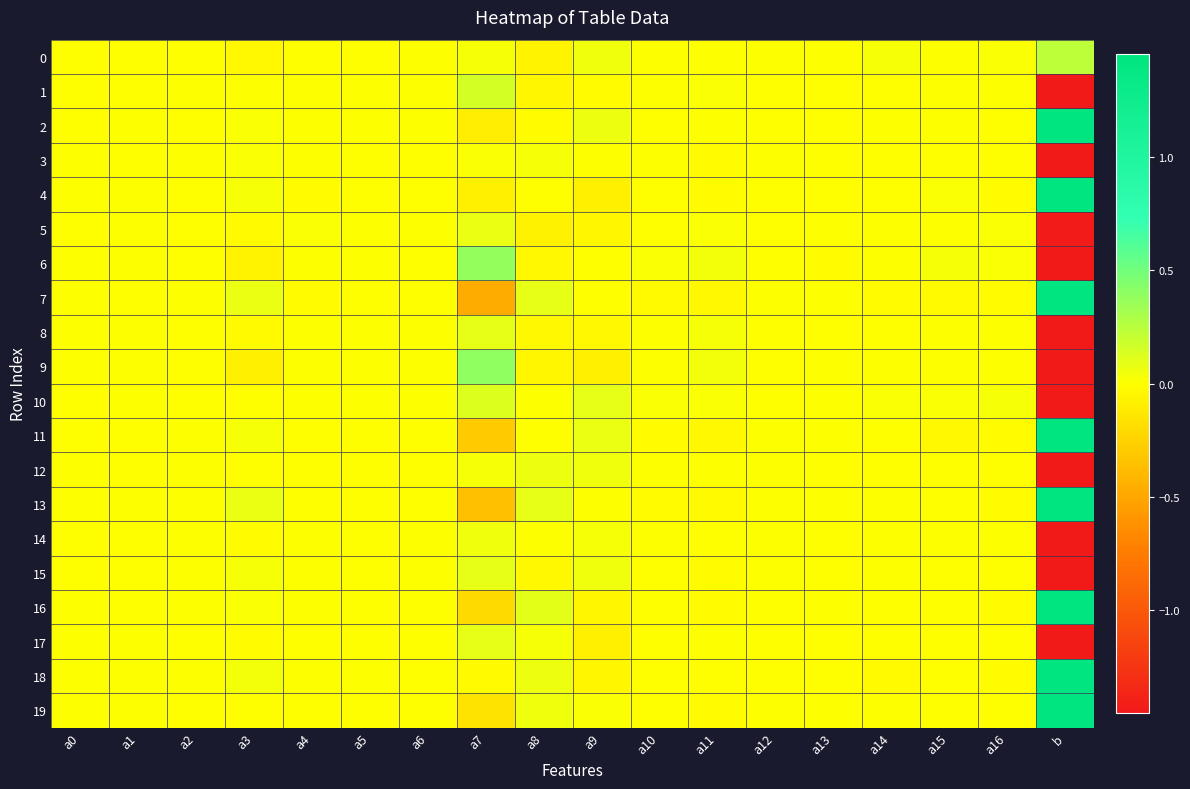

What is the spread (max minus min) of values at a11?

0.1